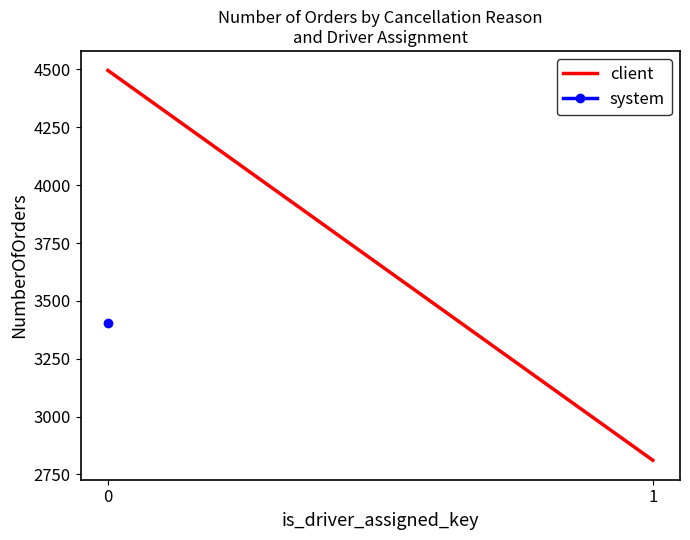

Which label corresponds to the smallest value in the chart?

1